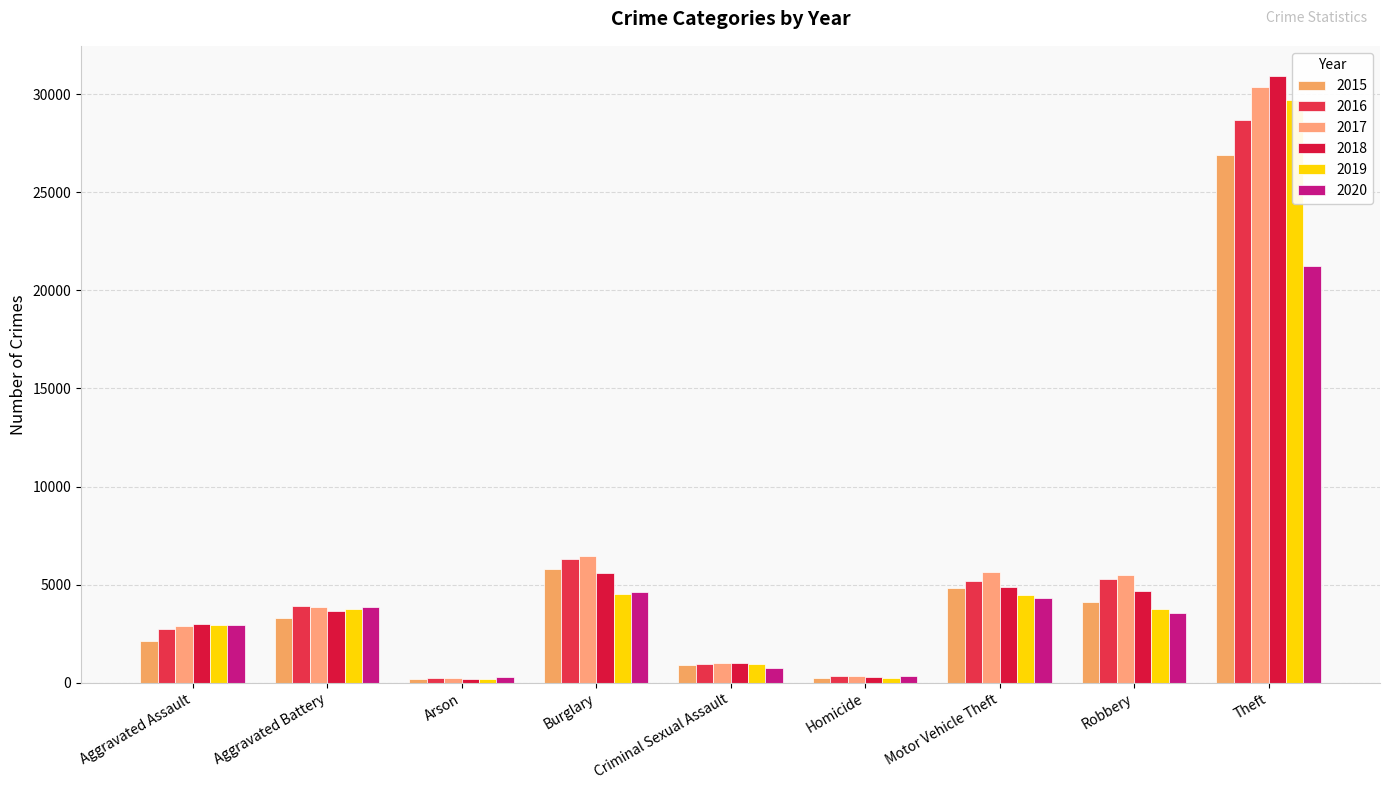

What is the difference between the maximum and second lowest values in the 2017 series?

30031